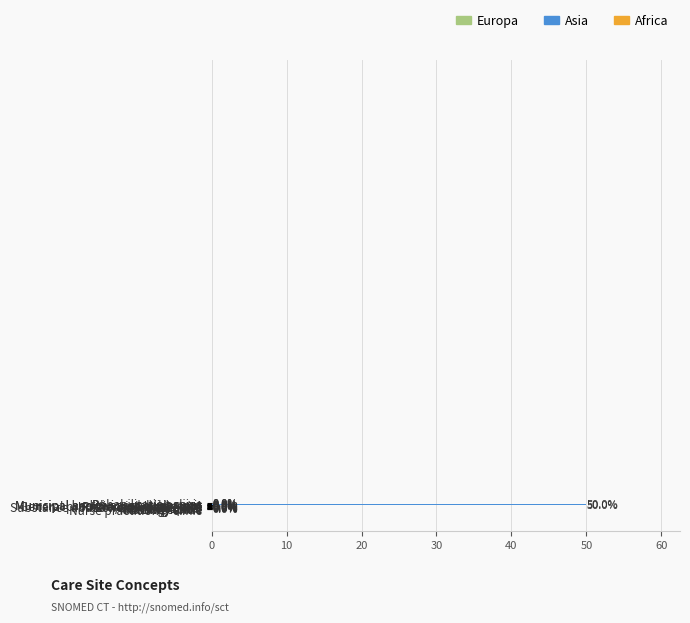

What is the greatest value displayed?

50.0